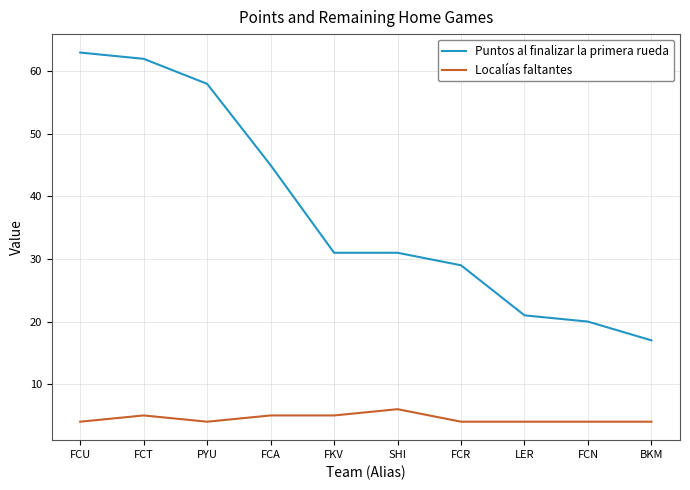

True or false: Puntos al finalizar la primera rueda and Localías faltantes cross at least once.

False